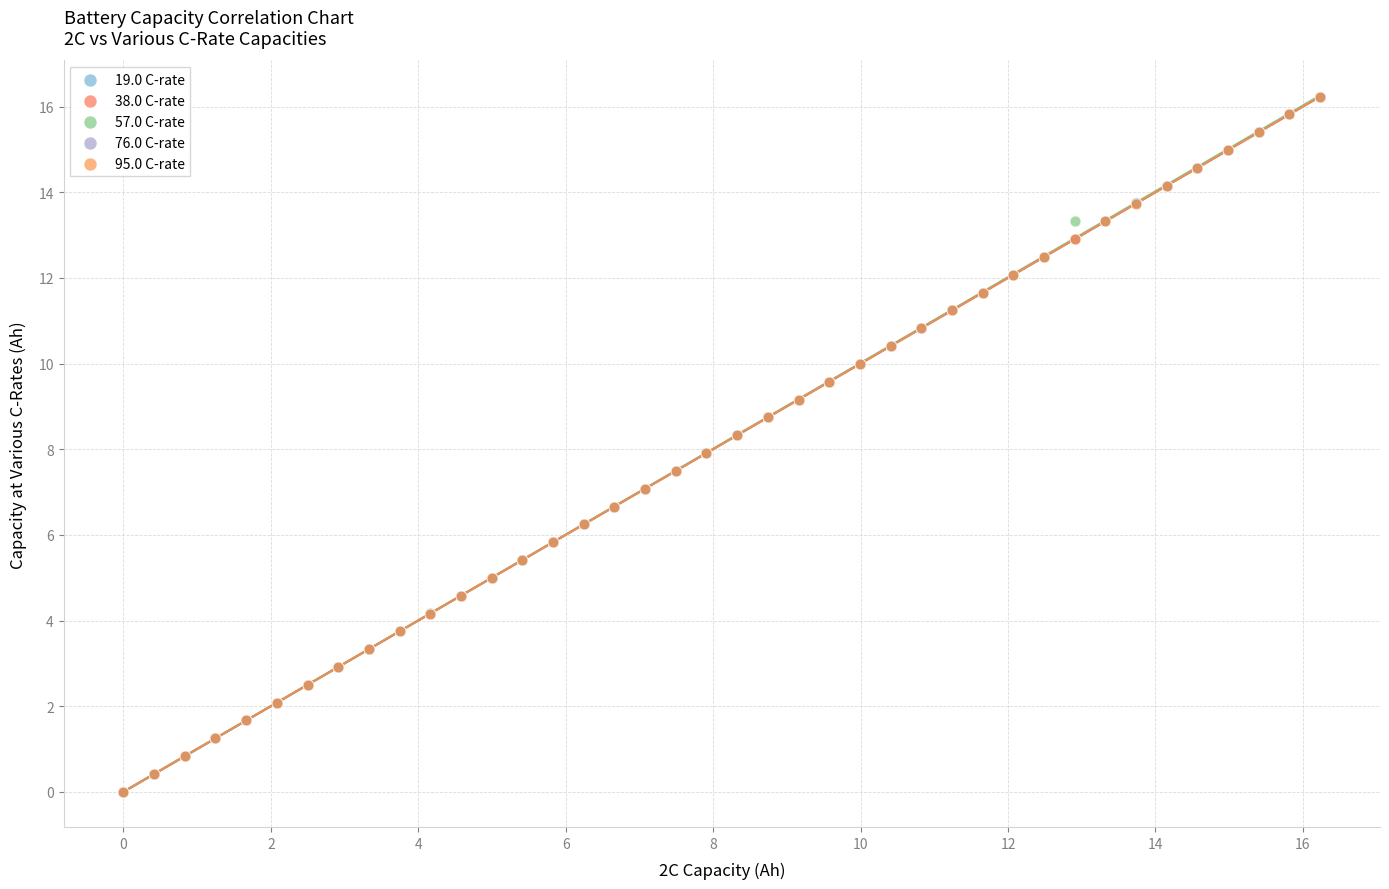

What are all the series names shown in the legend?

19.0 C-rate, 38.0 C-rate, 57.0 C-rate, 76.0 C-rate, 95.0 C-rate